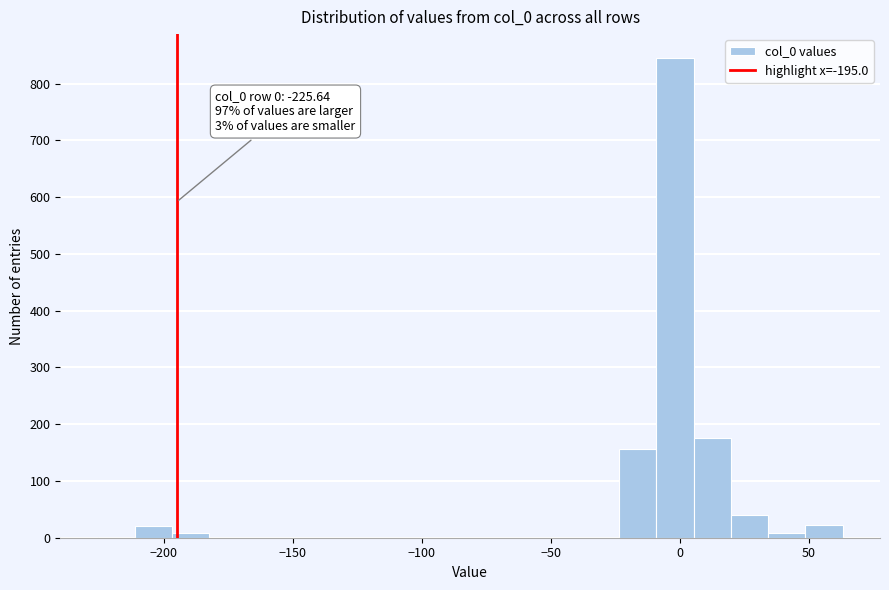

Around what value on the x-axis is the tallest bar? Give the approximate position of its centre, as read against the axis.

0